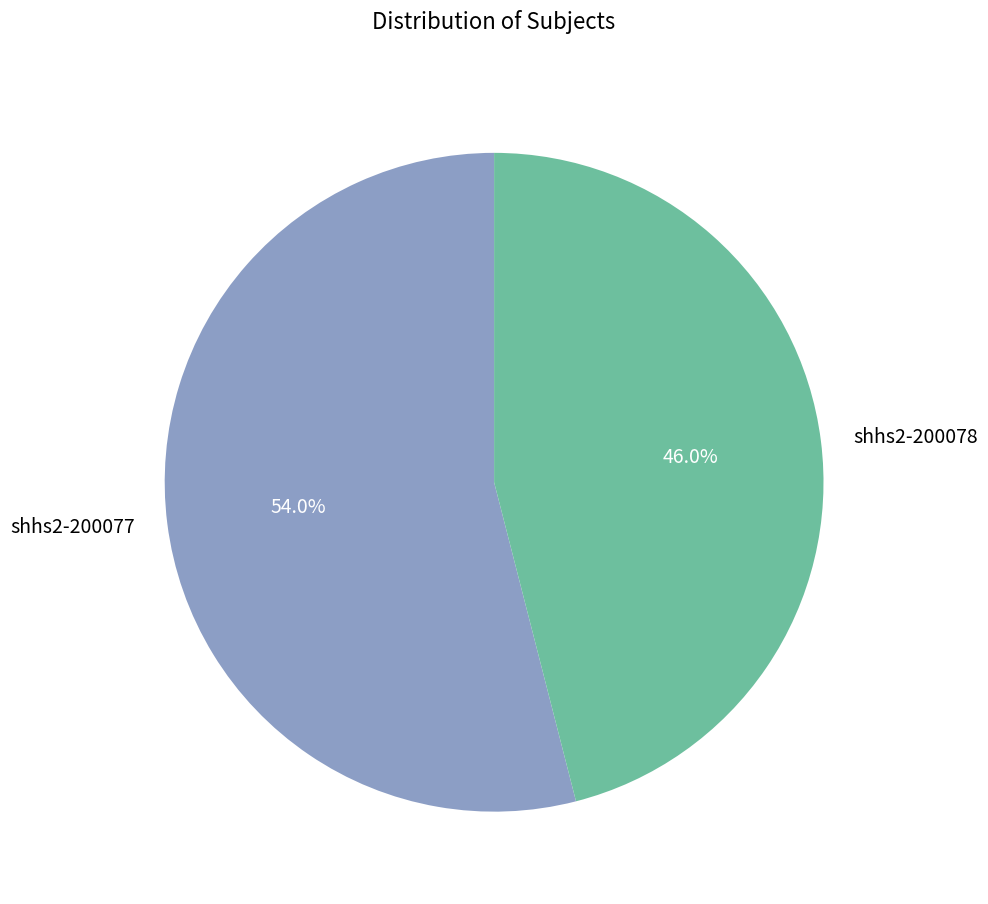

What is the largest slice in the pie chart?

shhs2-200077